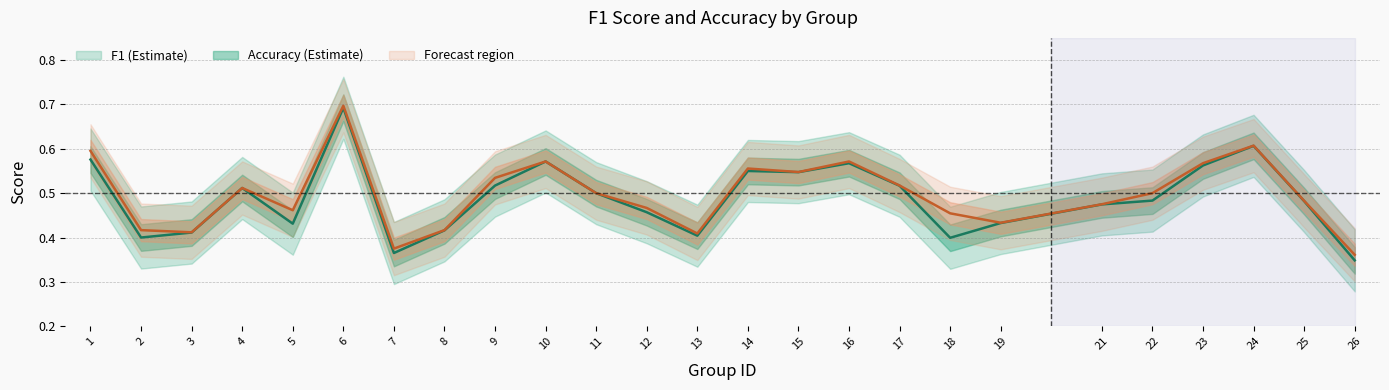

Reading left to right, list all the values displayed in this chart.

f1: 0.6	0.4	0.4	0.5	0.4	0.7	0.4	0.4	0.5	0.6	0.5	0.5	0.4	0.6	0.5	0.6	0.5	0.4	0.4	0.5	0.5	0.6	0.6	0.5	0.3
accuracy: 0.6	0.4	0.4	0.5	0.5	0.7	0.4	0.4	0.5	0.6	0.5	0.5	0.4	0.6	0.5	0.6	0.5	0.5	0.4	0.5	0.5	0.6	0.6	0.5	0.4